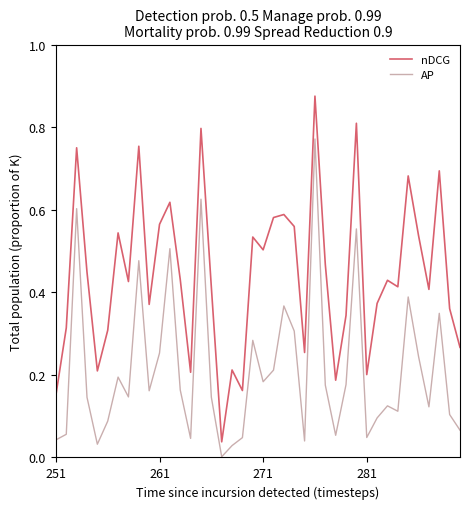

List the series in order of their overall mean, highest first.

nDCG, AP